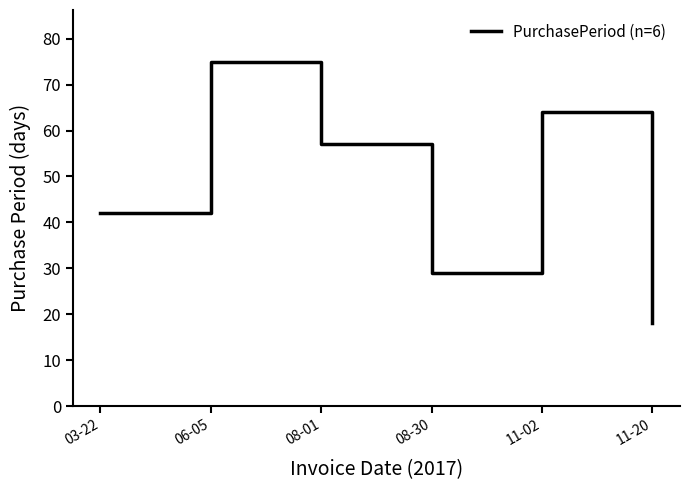

Reading left to right, extract all data points from this chart.

03-22=42	06-05=75	08-01=57	08-30=29	11-02=64	11-20=18